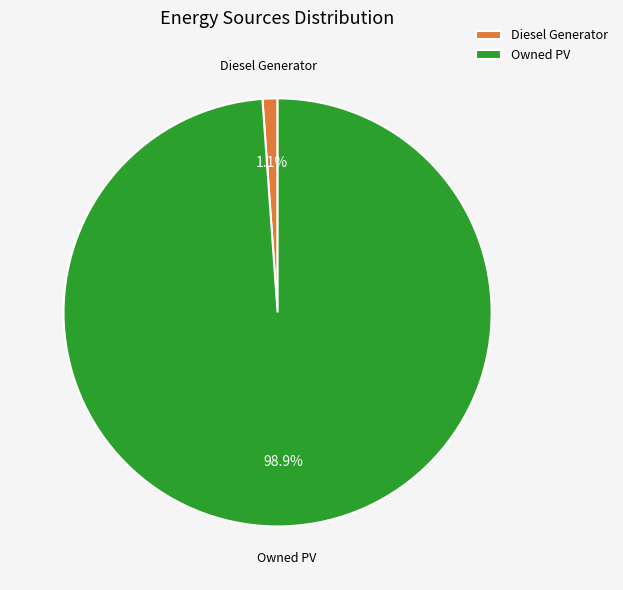

Which has a higher value, Diesel Generator or Owned PV?

Owned PV